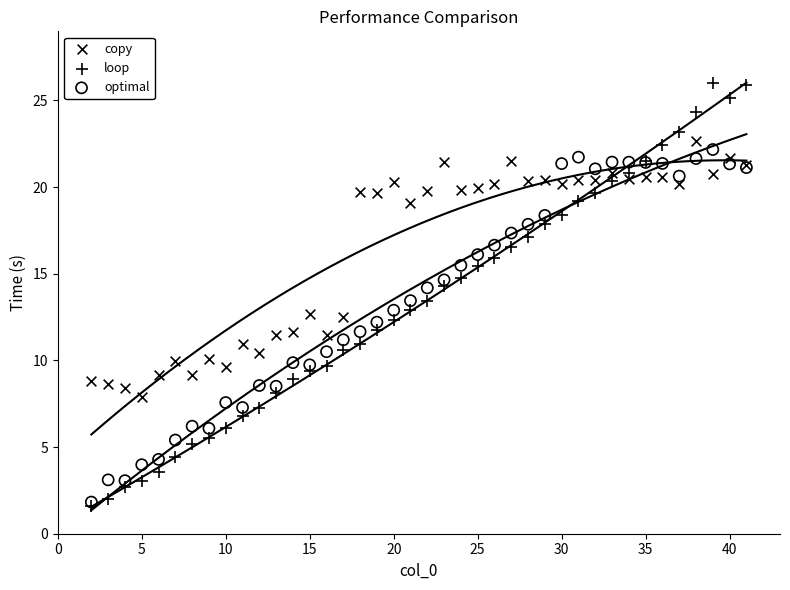

Which series reaches the maximum Y coordinate?

loop